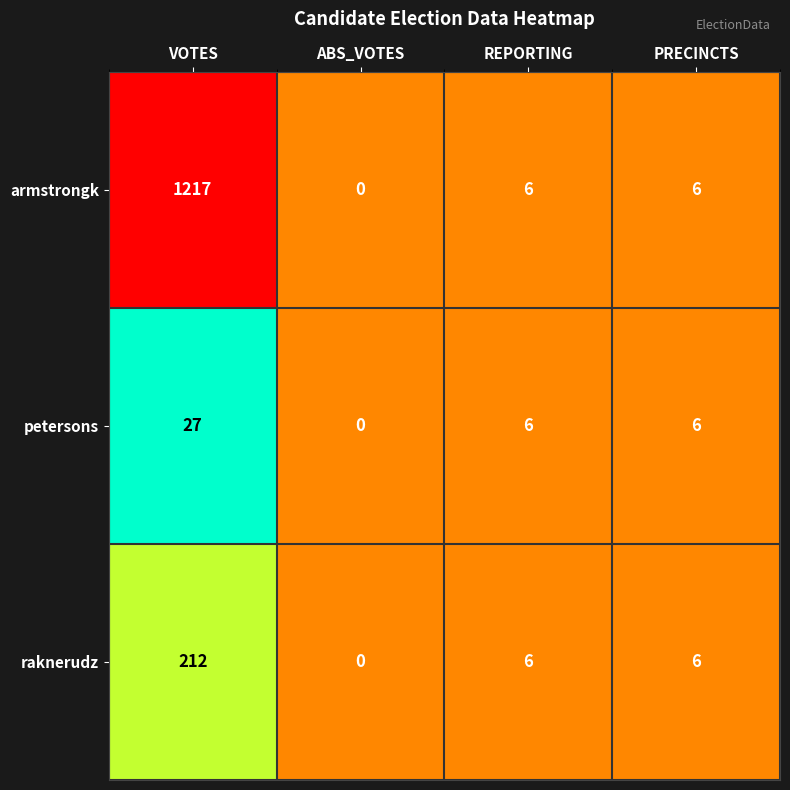

At which label does petersons first exceed 6?

VOTES